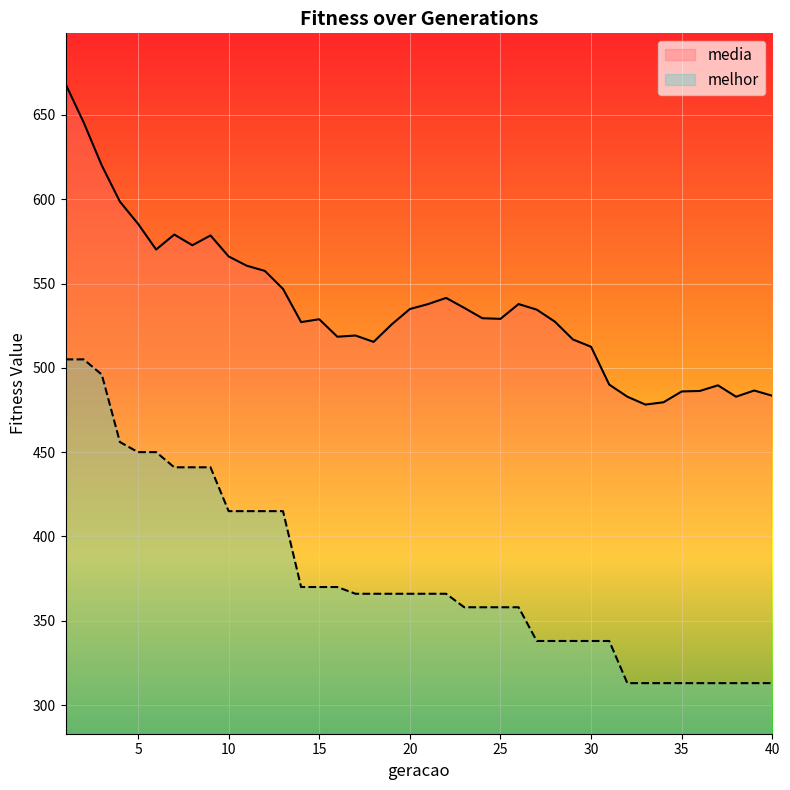

At which label does melhor first exceed 366?

1